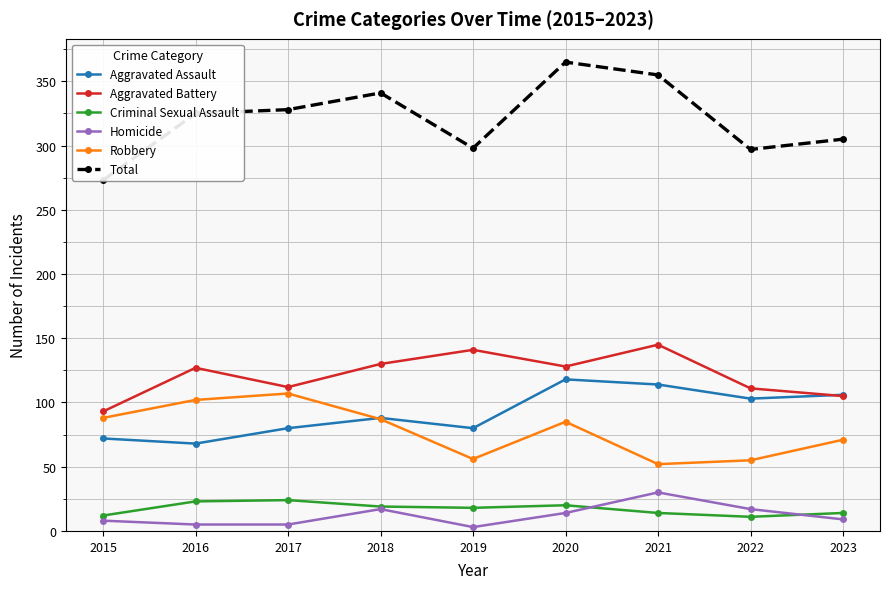

What is the value of the Robbery point at the 1st from the left?

88